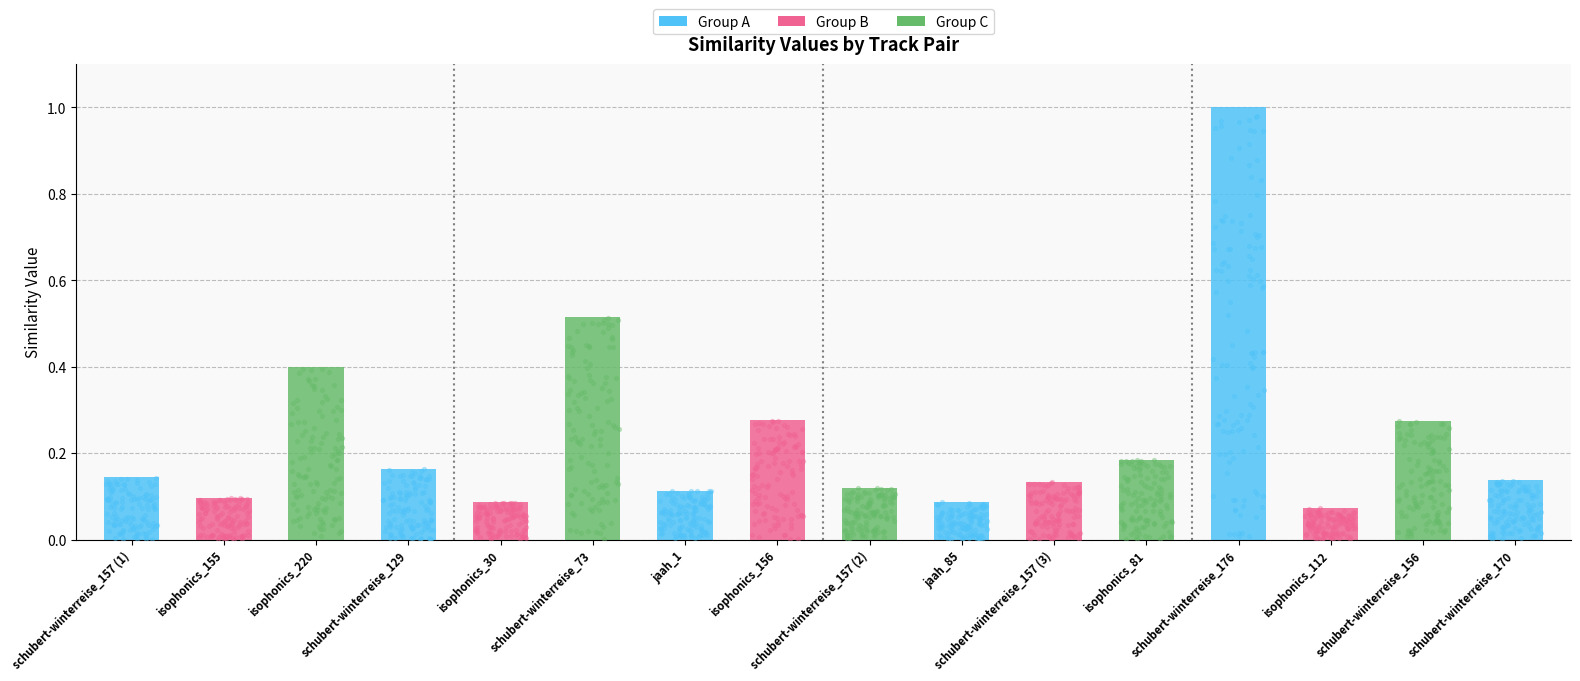

What is the change in value from schubert-winterreise_73 to schubert-winterreise_156?

-0.2